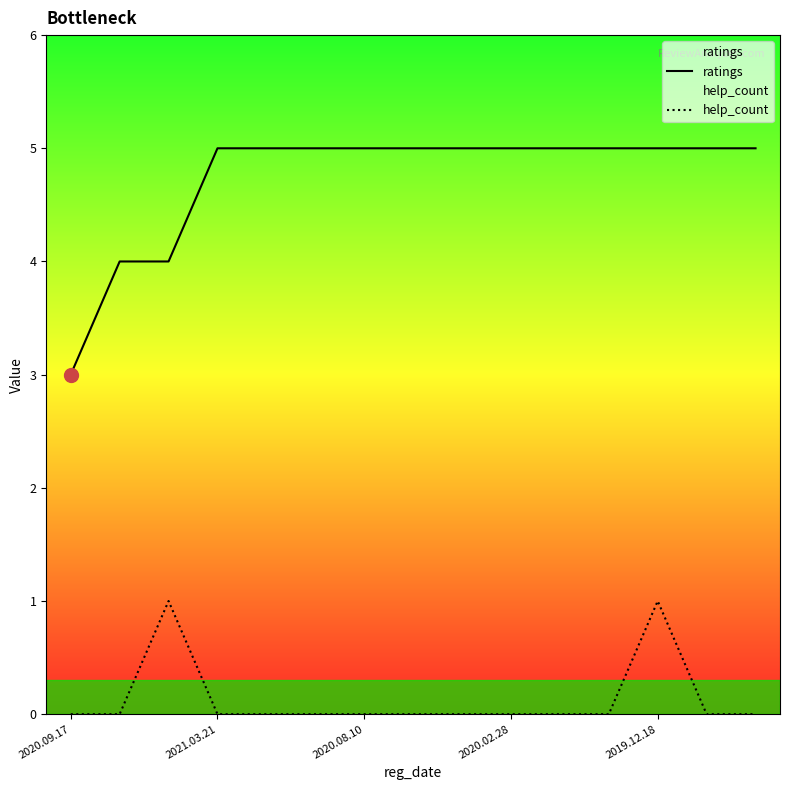

The value of help_count at 2020.08.10 is 0. True or false?

True